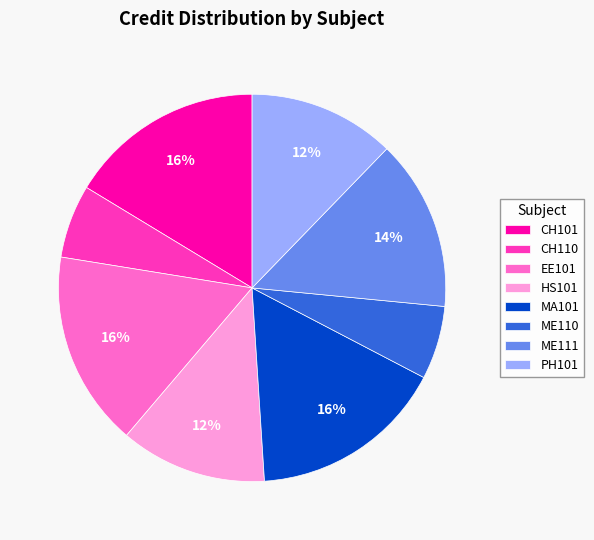

The ME110 slice represents 19% of the pie. True or false?

False